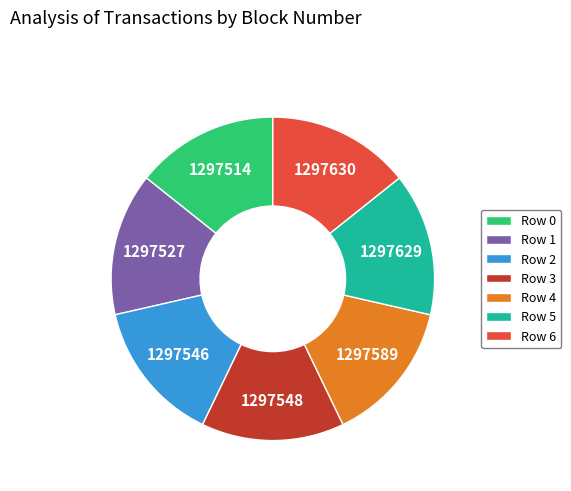

Approximately how many times larger is the value at Row 6 compared to Row 0?

1.0